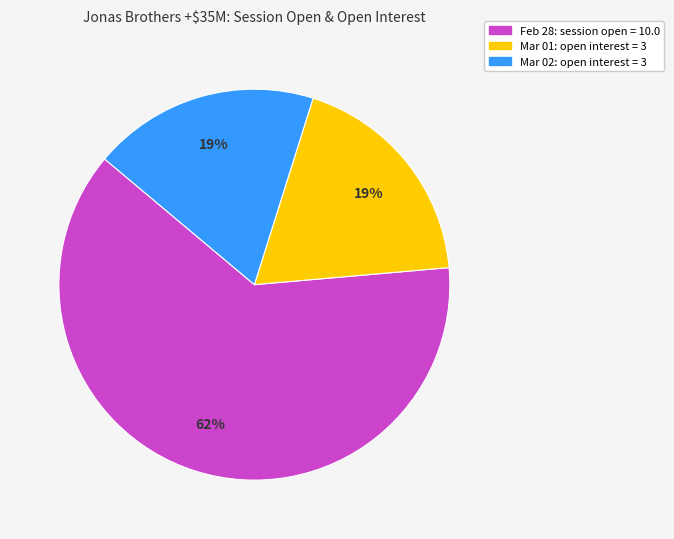

Does any single category account for the majority?

Yes